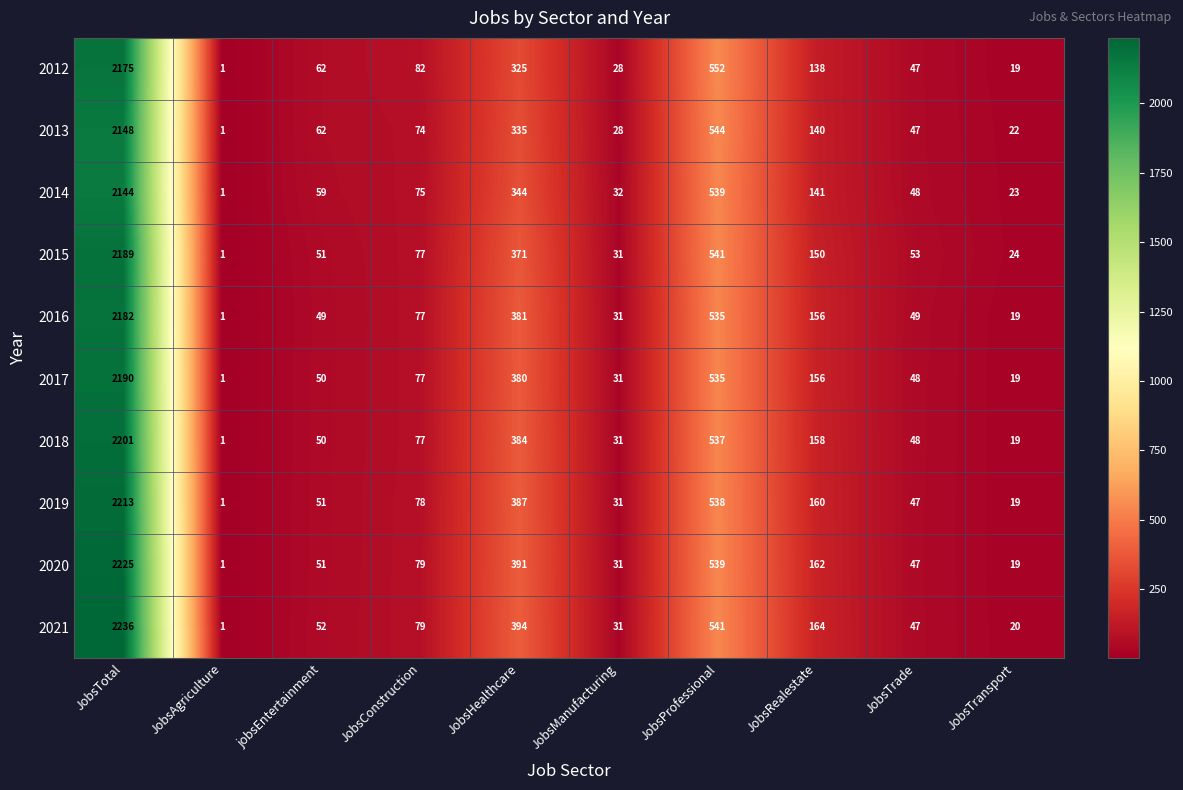

Which label corresponds to the smallest value in the chart?

JobsAgriculture